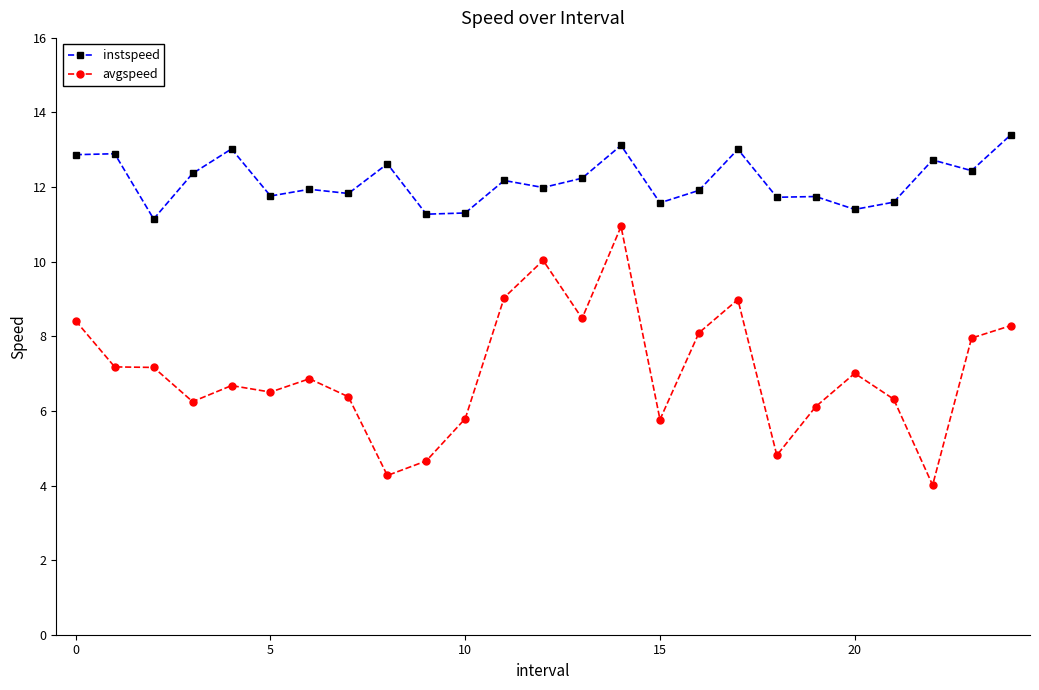

What are all the series names shown in the legend?

instspeed, avgspeed